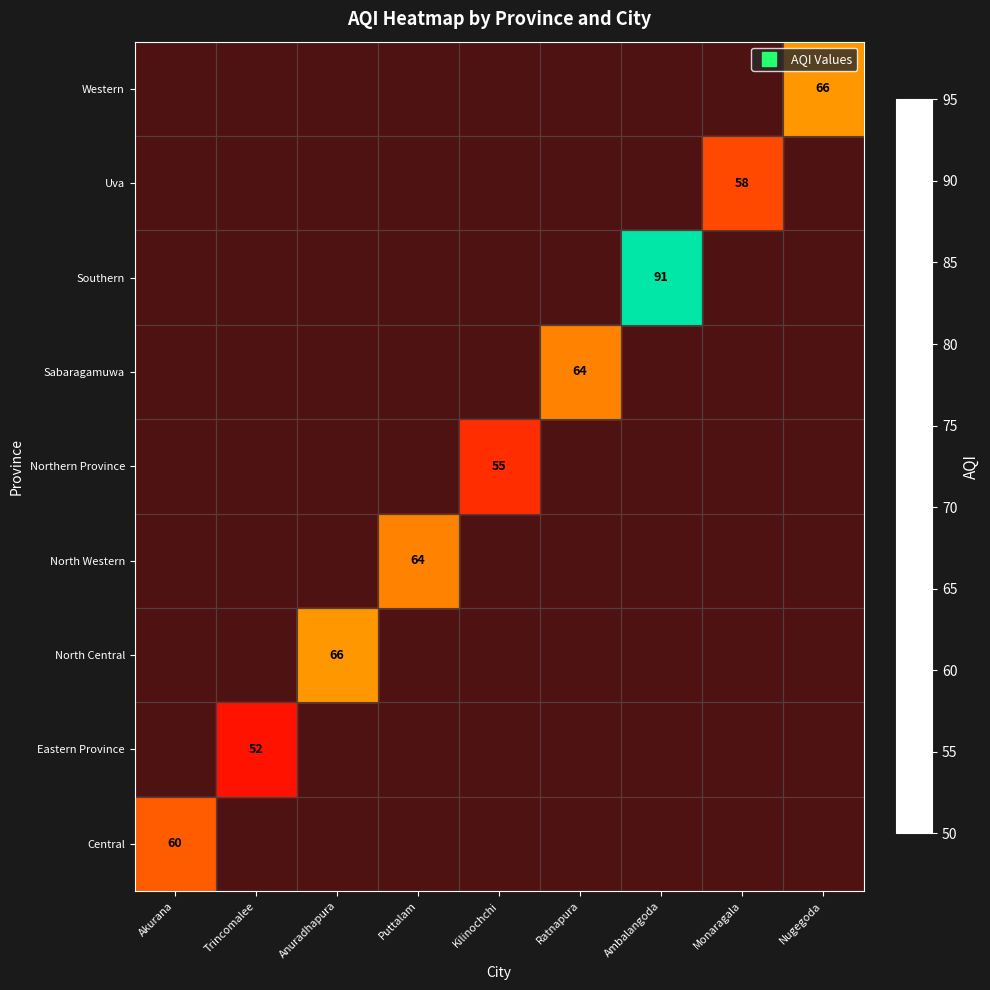

Which category has the lowest value across all series?

Trincomalee